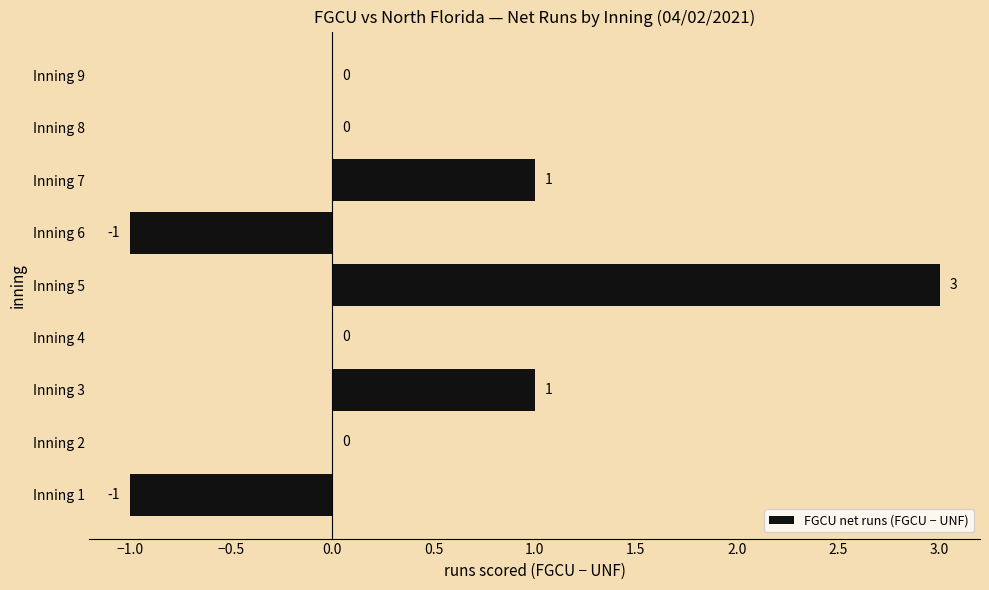

Between Inning 9 and Inning 1, which is larger?

Inning 9